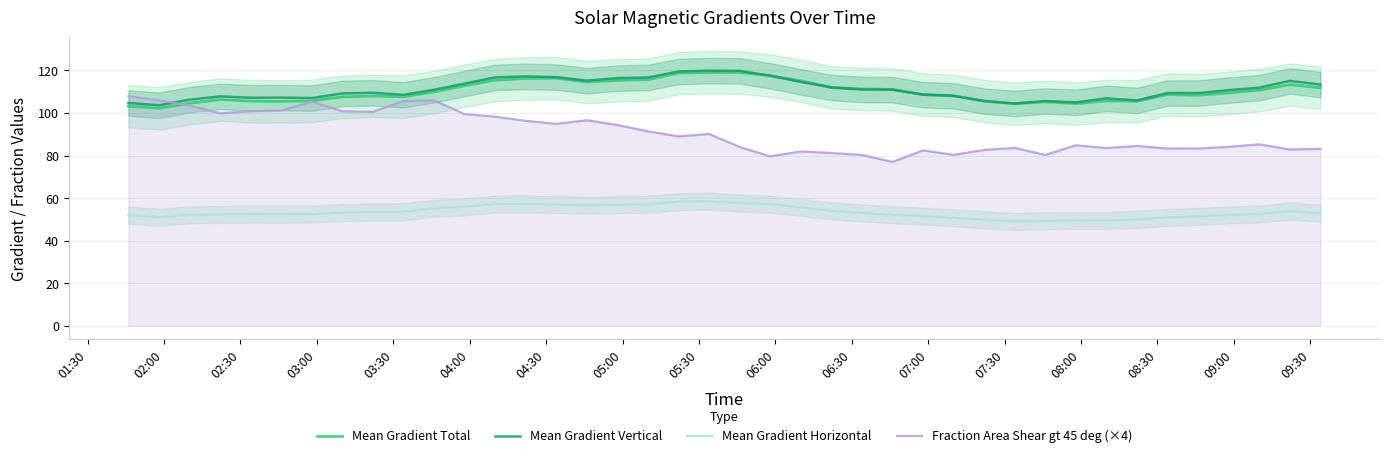

True or false: Mean Gradient Horizontal and Fraction Area Shear gt 45 deg (×4) cross at least once.

False